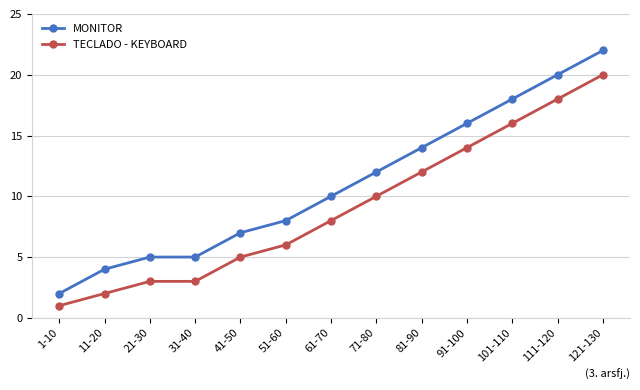

Which label corresponds to the smallest value in the chart?

1-10